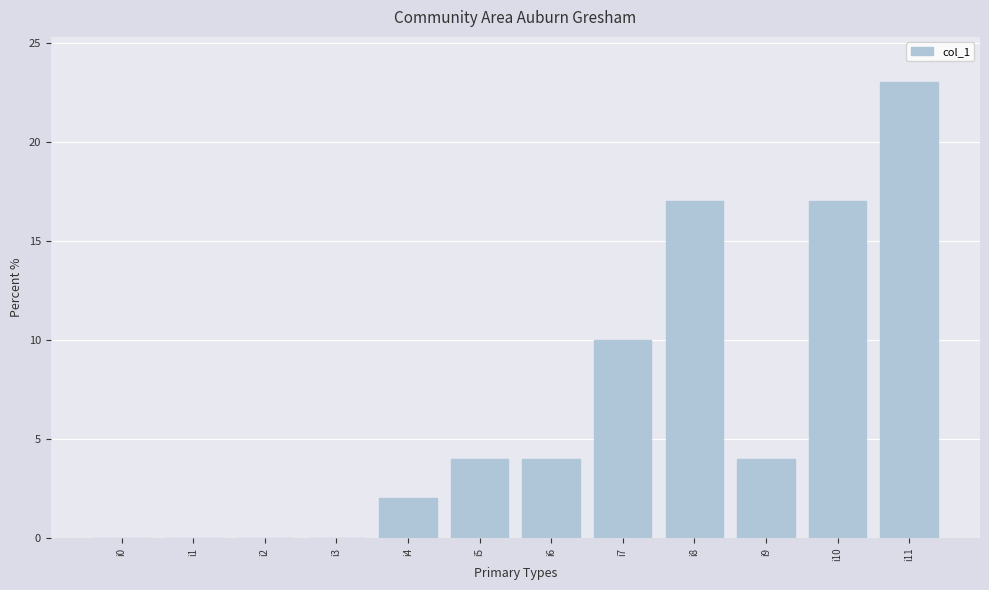

What is the greatest value displayed?

23